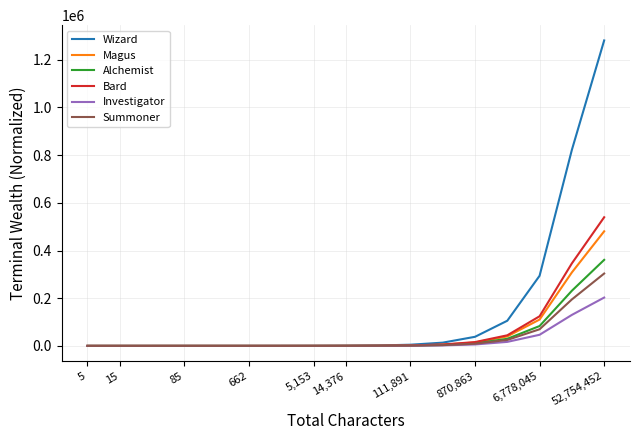

What is the highest value of the Magus series?

480541.0